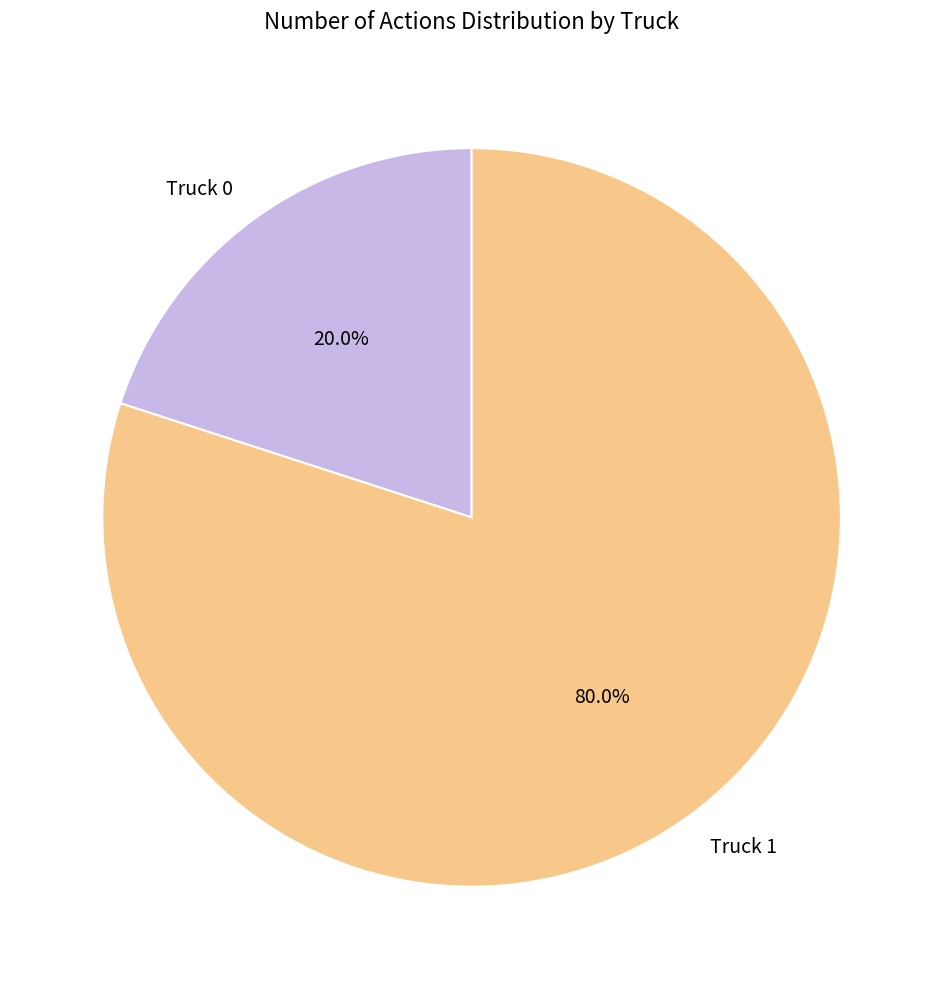

What percentage do Truck 1 and Truck 0 together represent?

100.0%